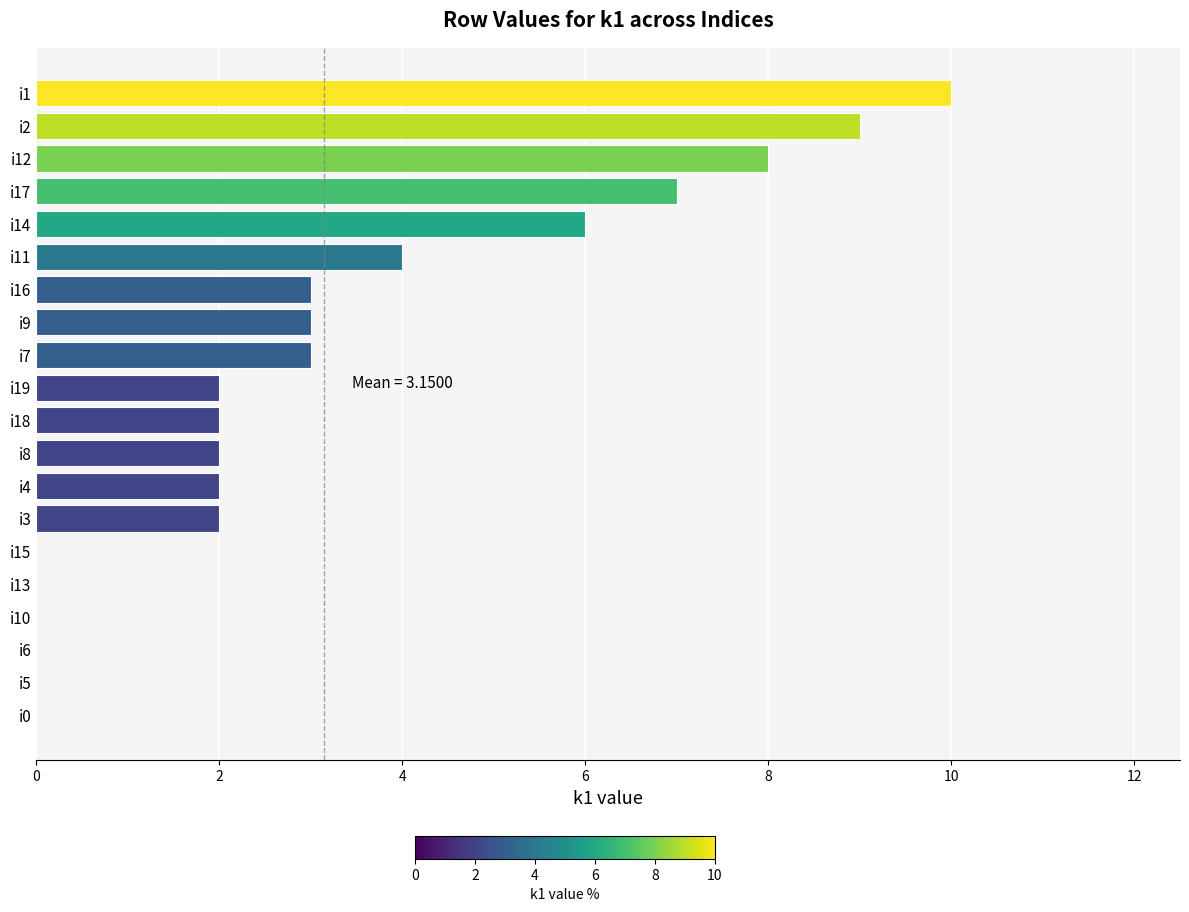

Is it true that the value at i5 is 6?

False